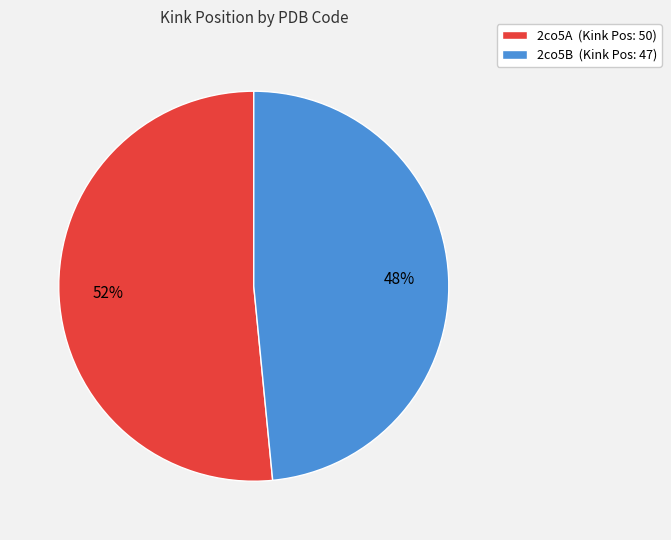

What percentage is the 2co5B slice, to the nearest percent?

48%